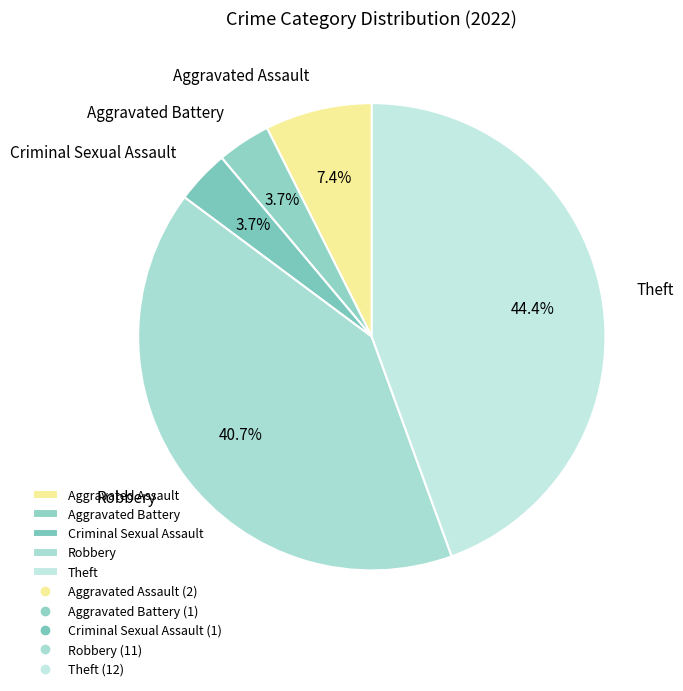

What is the total percentage of Aggravated Assault and Theft?

51.9%